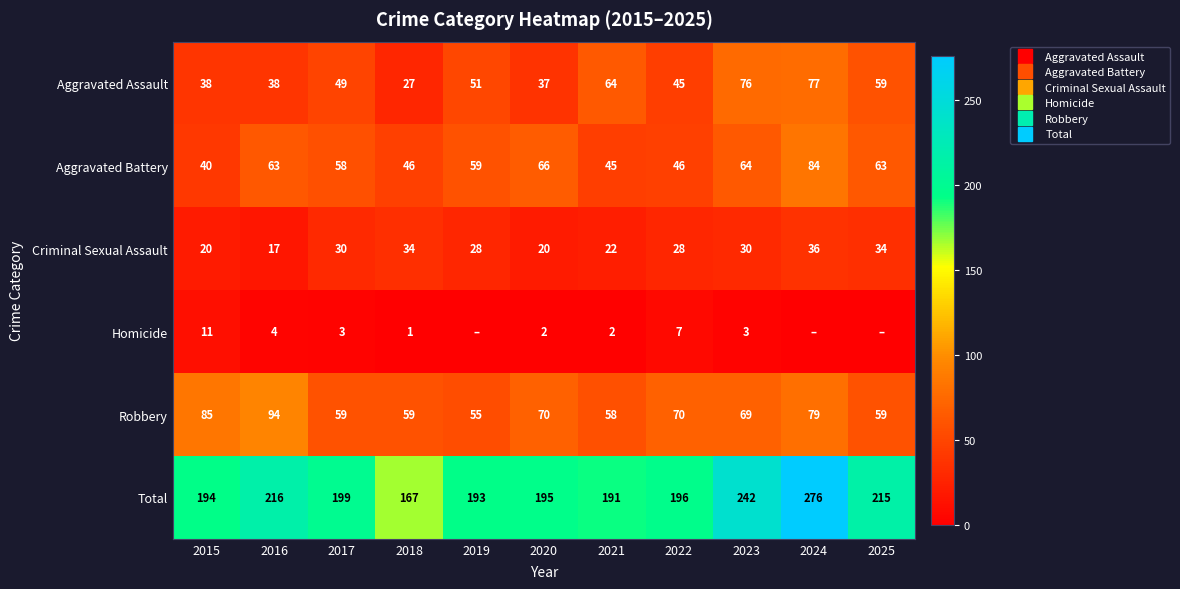

What is the total value across all series at 2025?

430